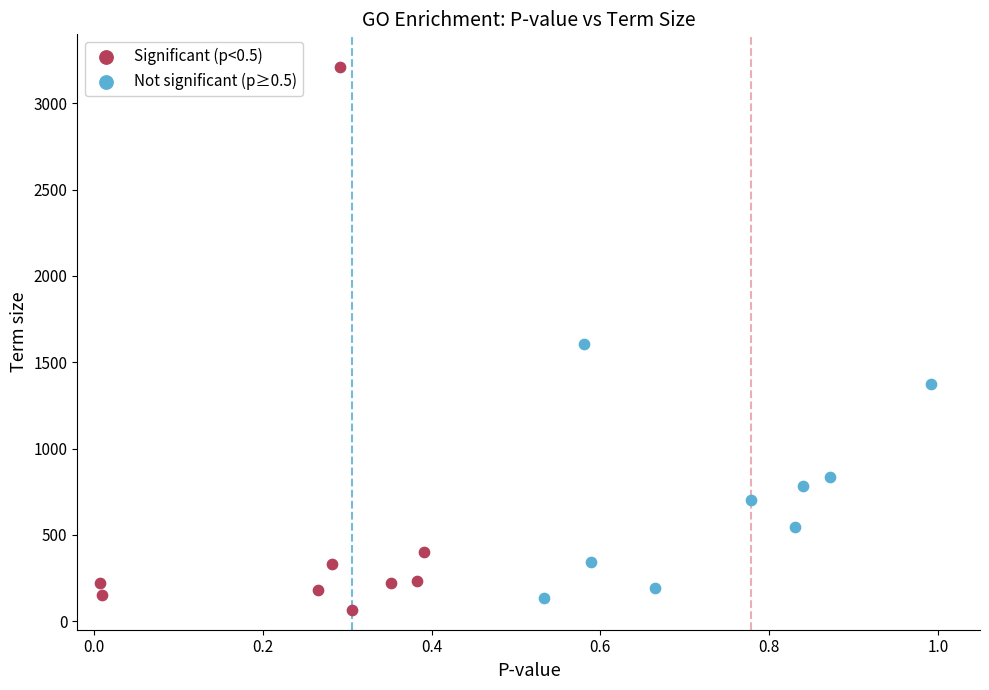

What are all the series names shown in the legend?

Significant (p<0.5), Not significant (p≥0.5)